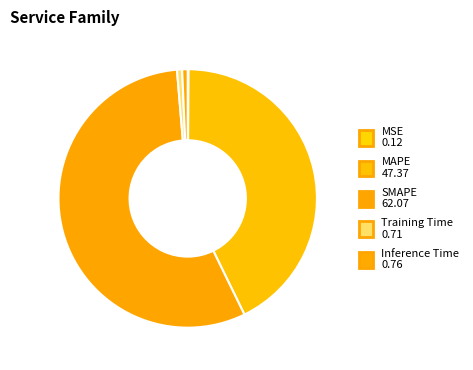

Does any single category account for the majority?

Yes